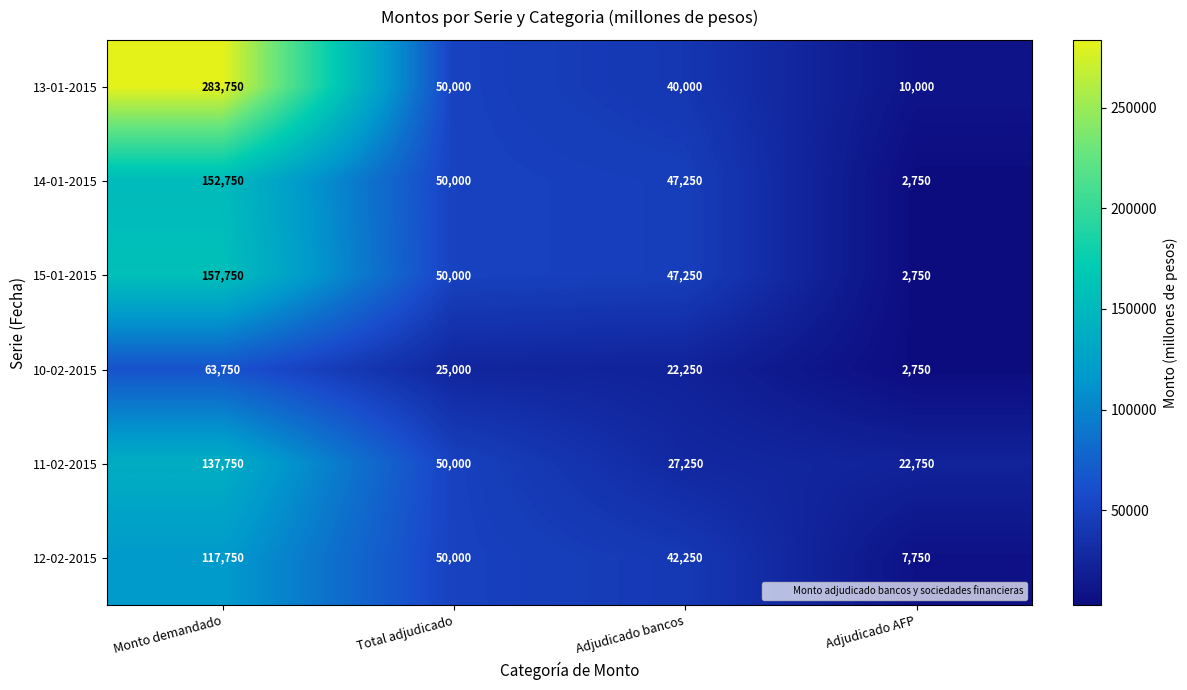

How many distinct data groups are displayed?

6